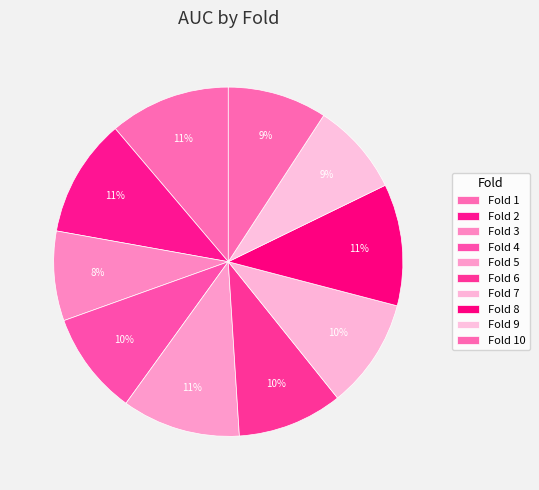

Count the number of slices in the pie.

10